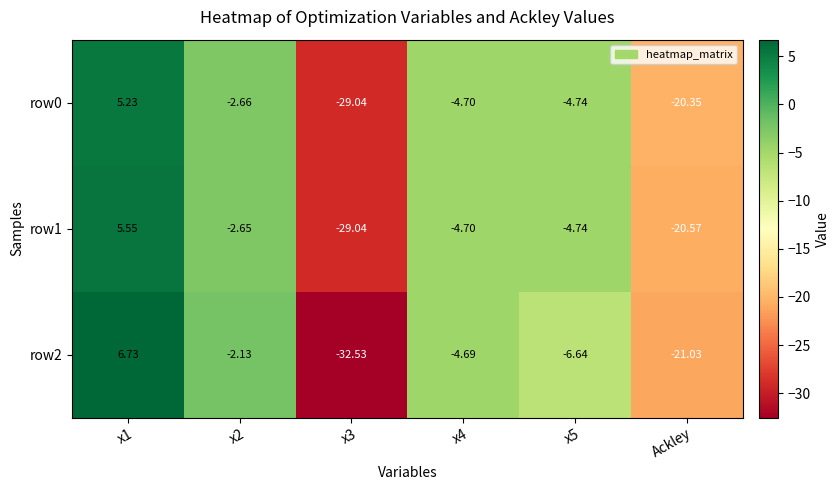

Is the value of row1 at x3 greater than the value of row0 at Ackley?

No